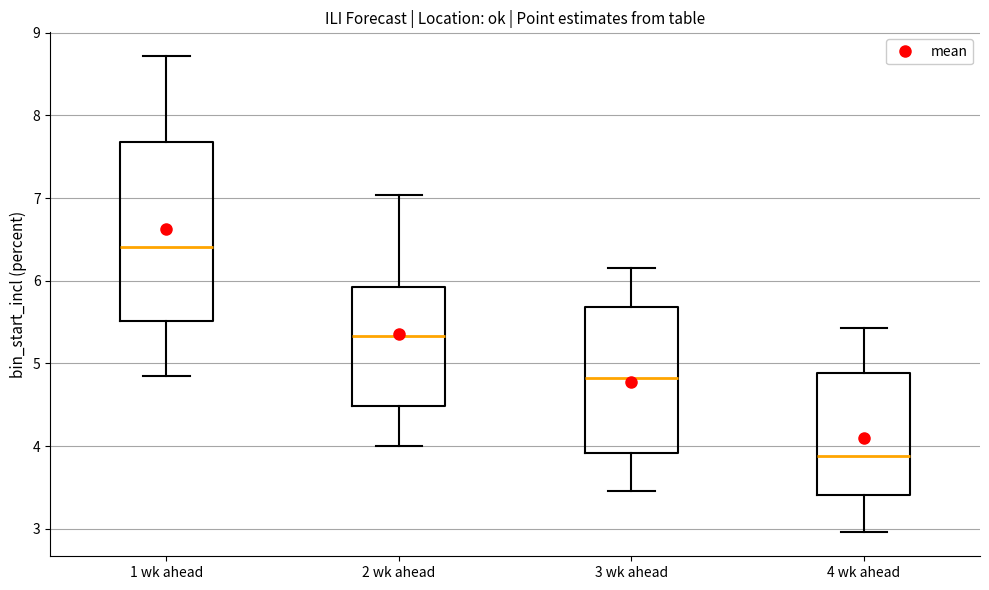

Which box has the highest median line?

1 wk ahead